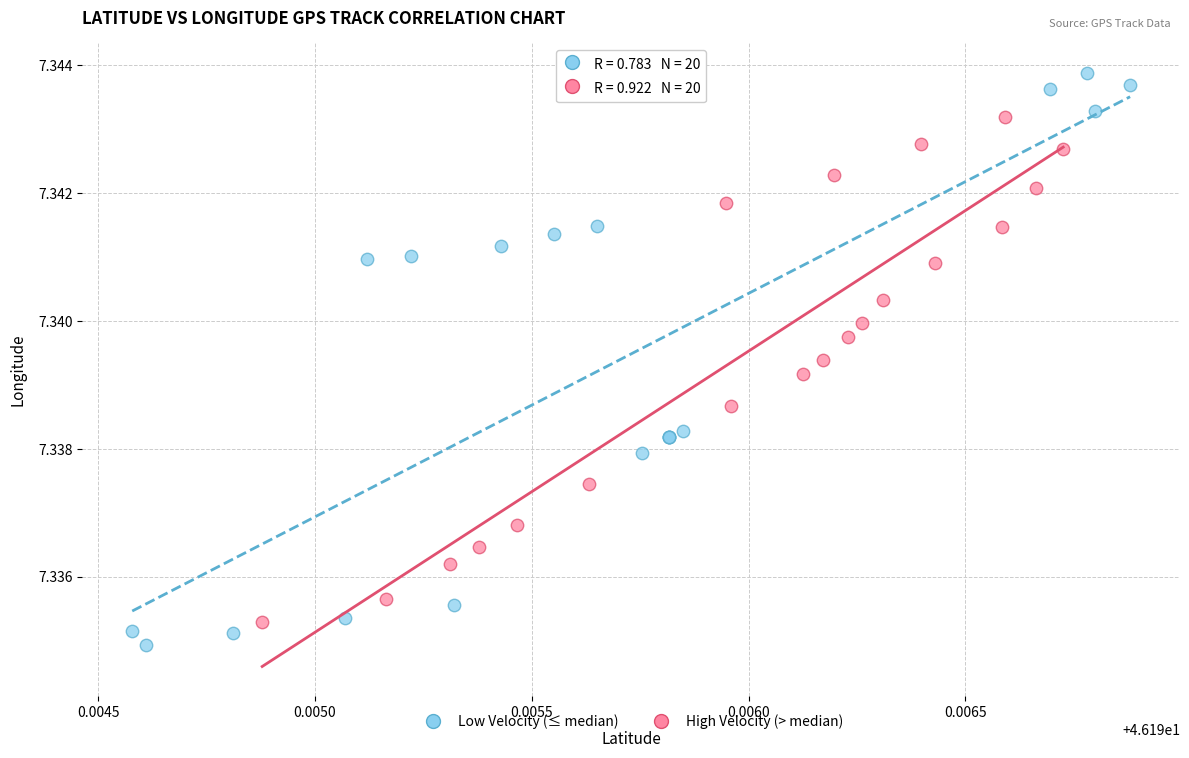

Which series reaches the maximum Y coordinate?

Low Velocity (≤ median)